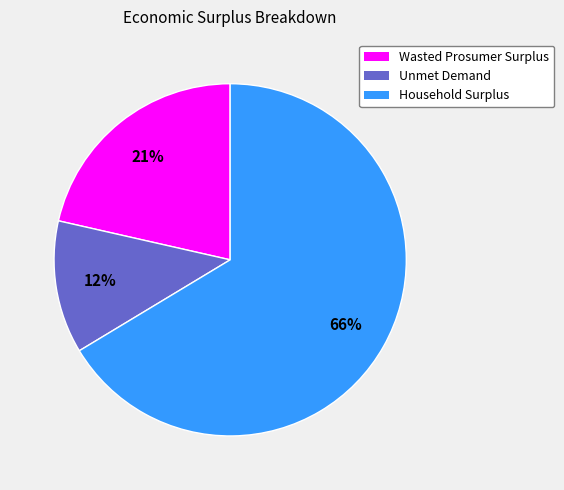

What is the ratio of the value at Wasted Prosumer Surplus to the value at Household Surplus?

0.3